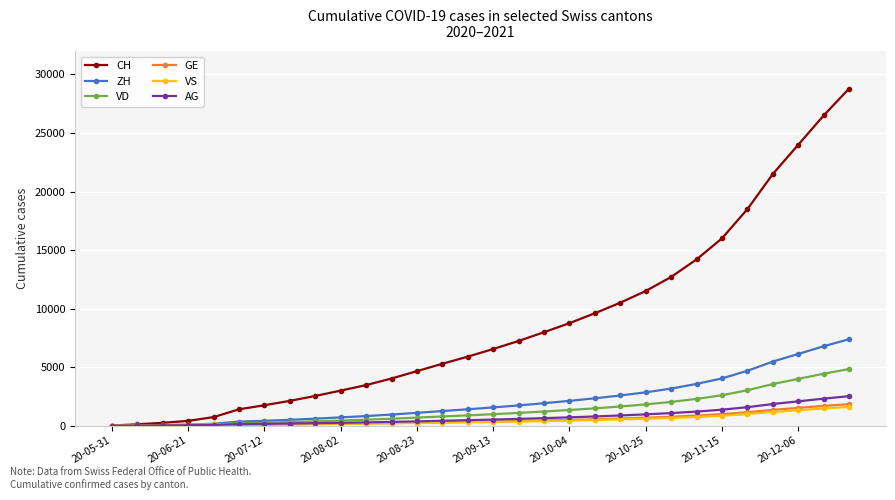

What is the greatest value displayed?

28800